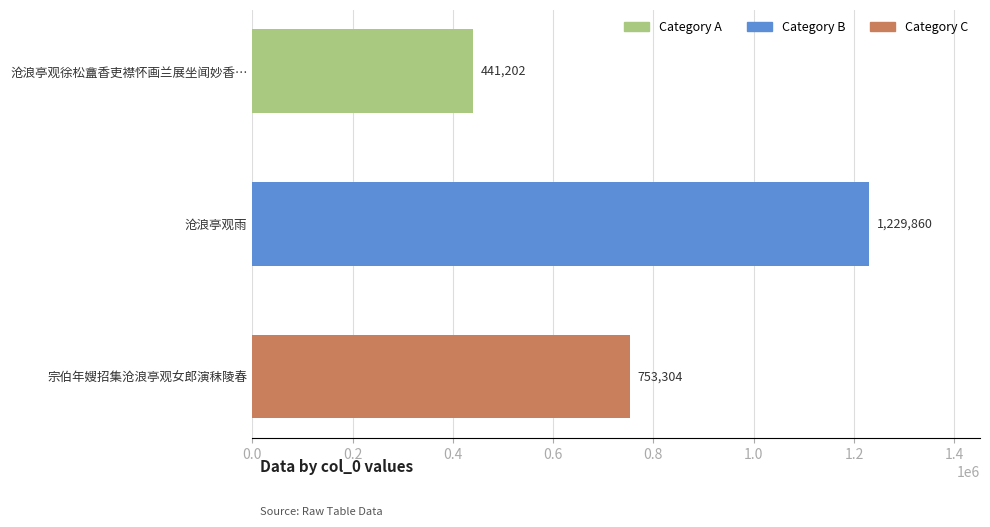

What is the difference between the maximum and minimum values?

788658